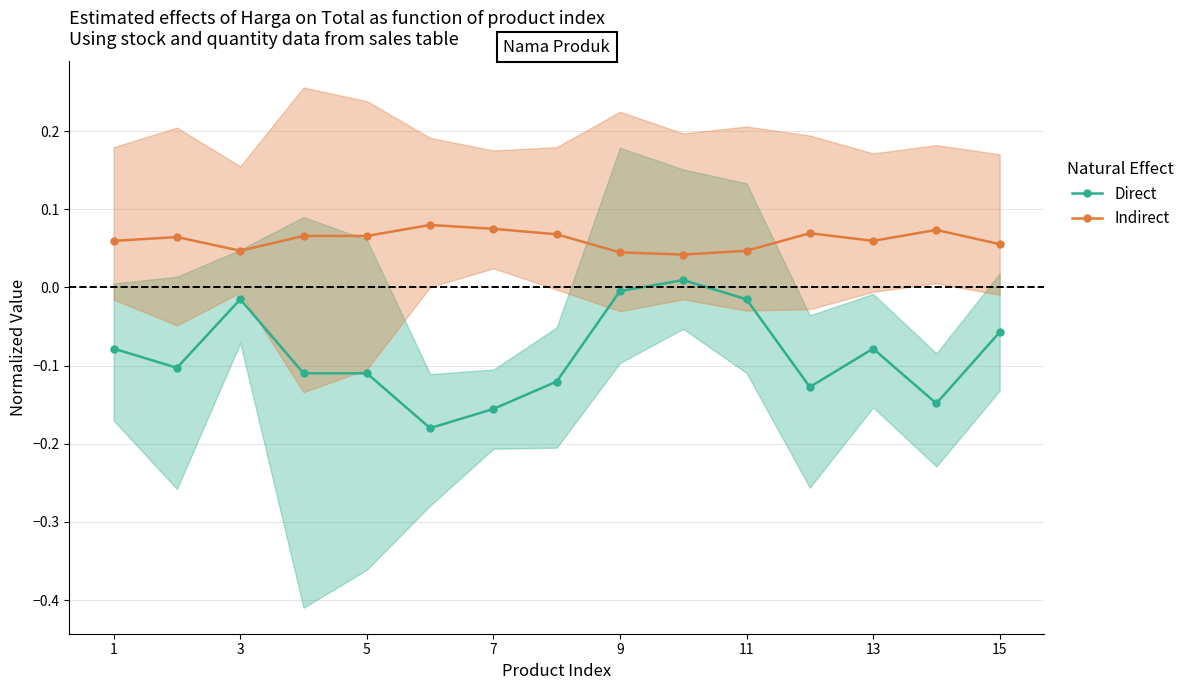

How many interior local valleys does the Direct series have?

4